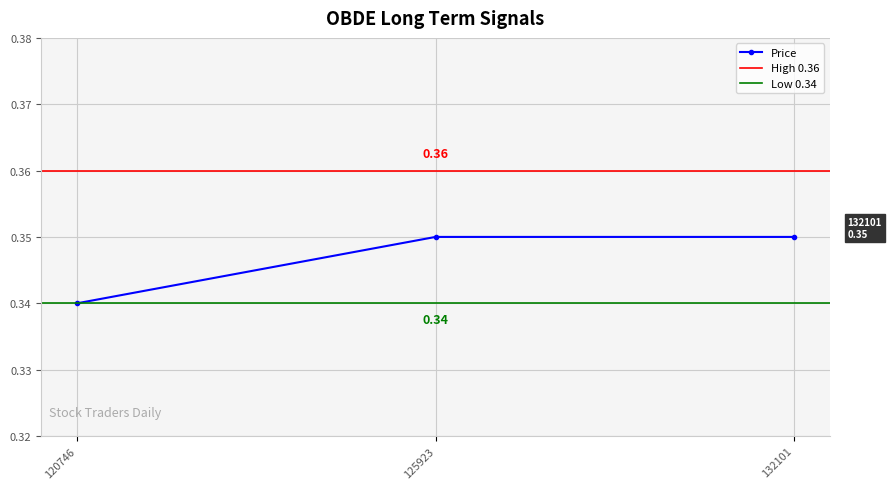

Reading right to left, transcribe all the data shown in this chart.

0.3	0.3	0.3